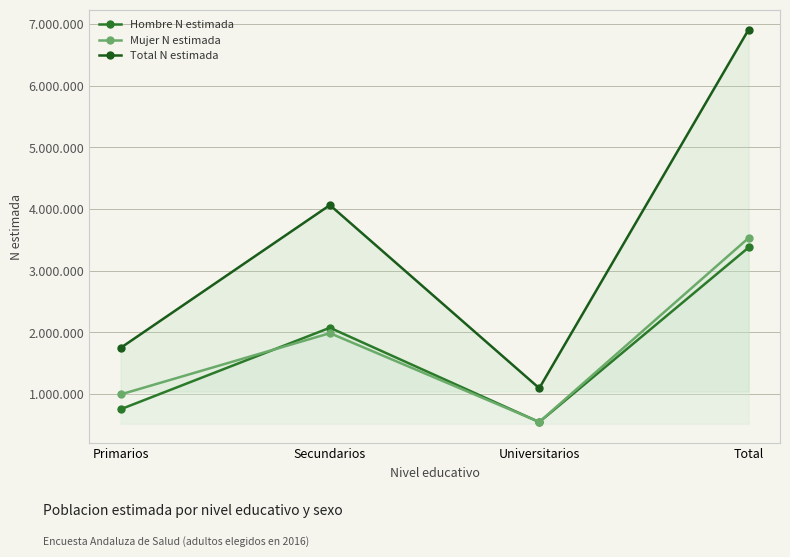

Where is Hombre N estimada nearest to the value 1962252?

Secundarios